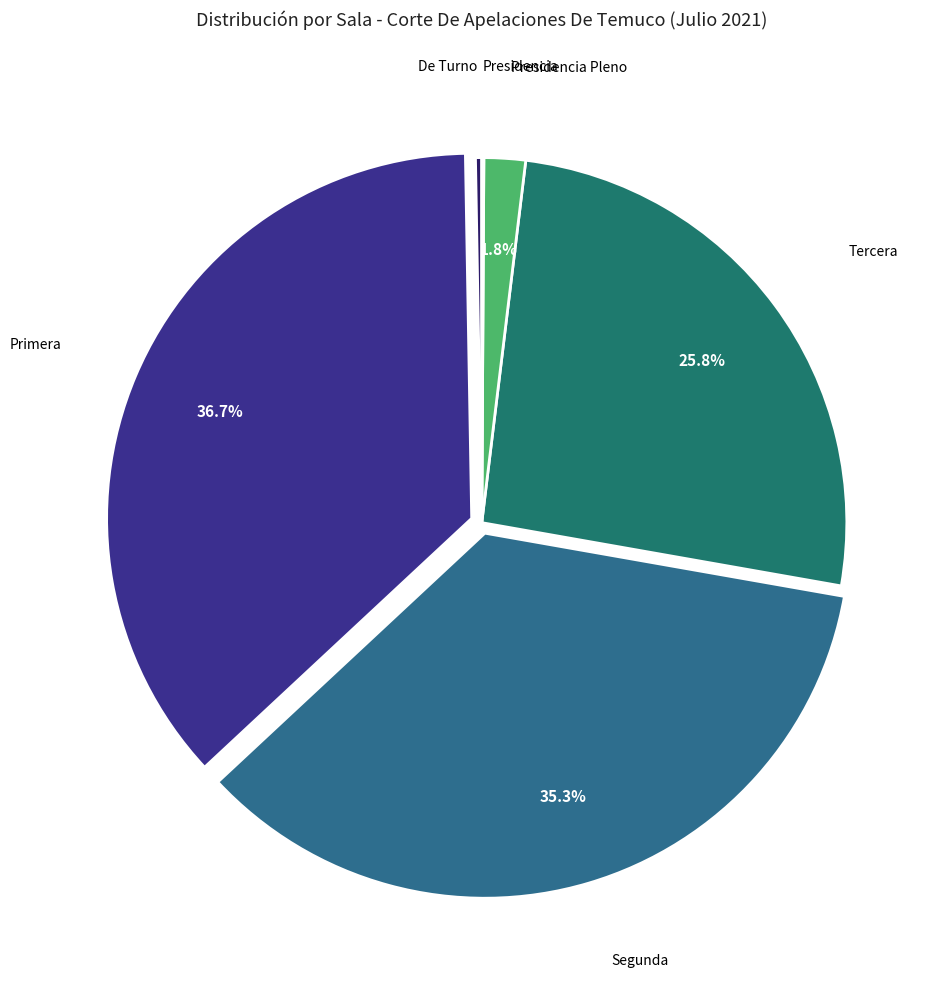

Which category has the biggest portion of the pie?

Primera